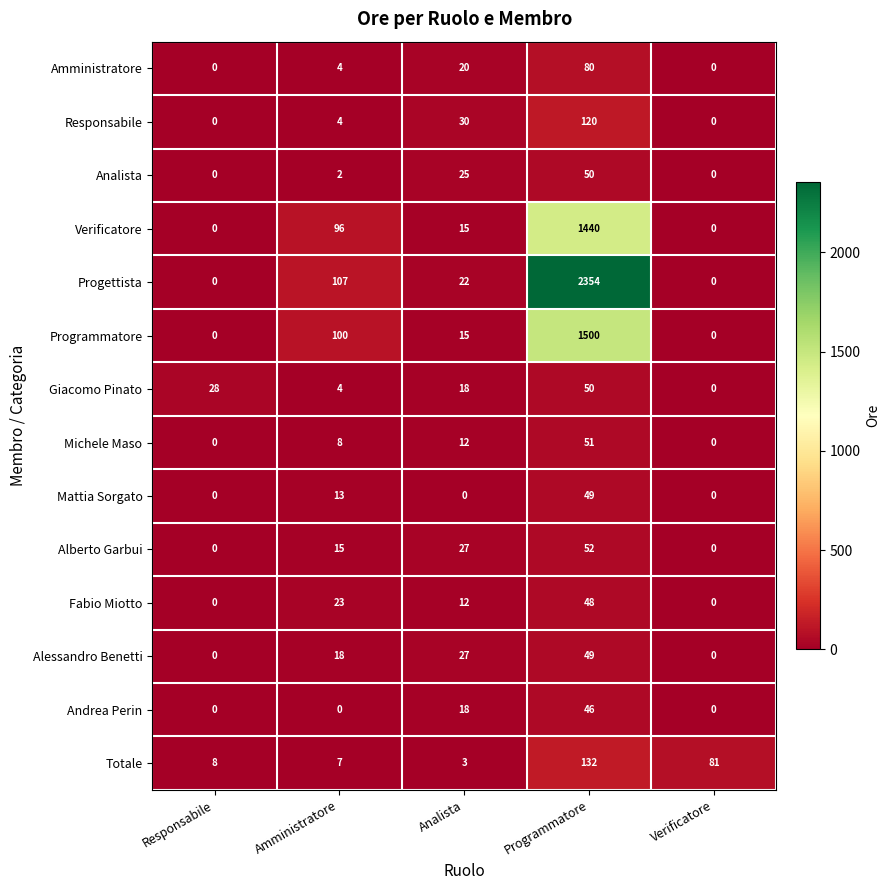

What is the difference between the maximum and minimum values in the Amministratore series?

80